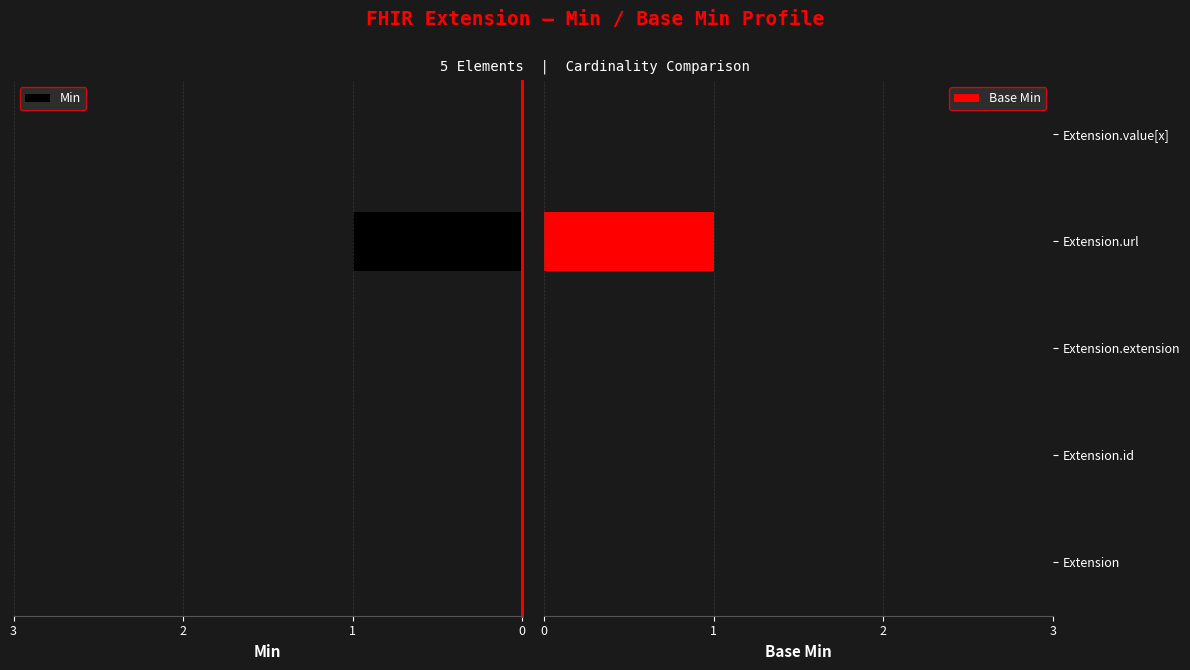

How many bars are there in each group?

2